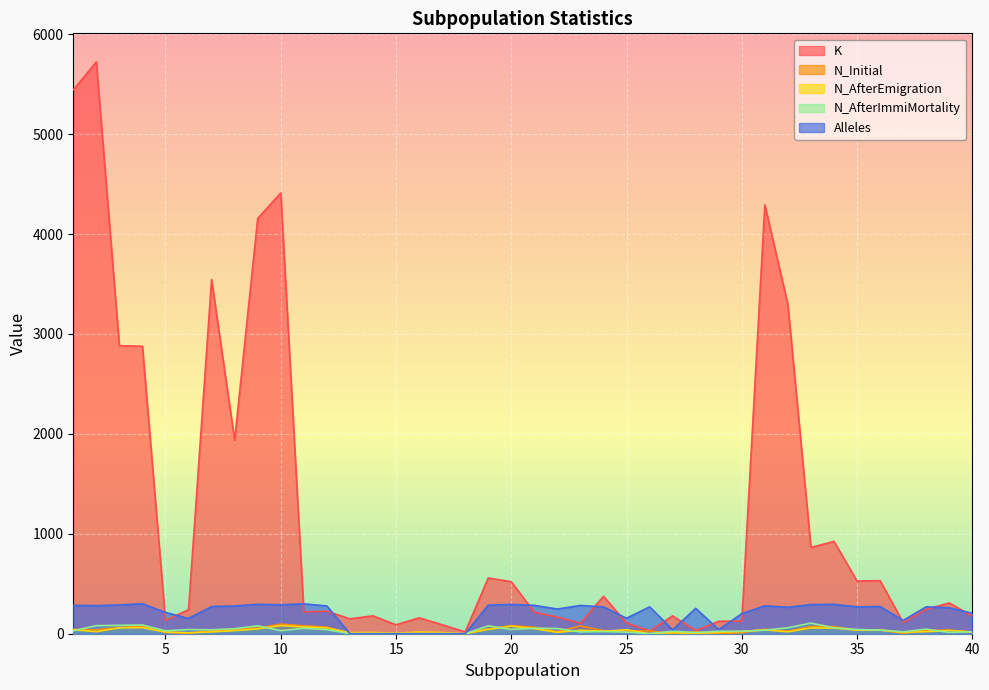

Is it true that K equals 3838 at 3?

False